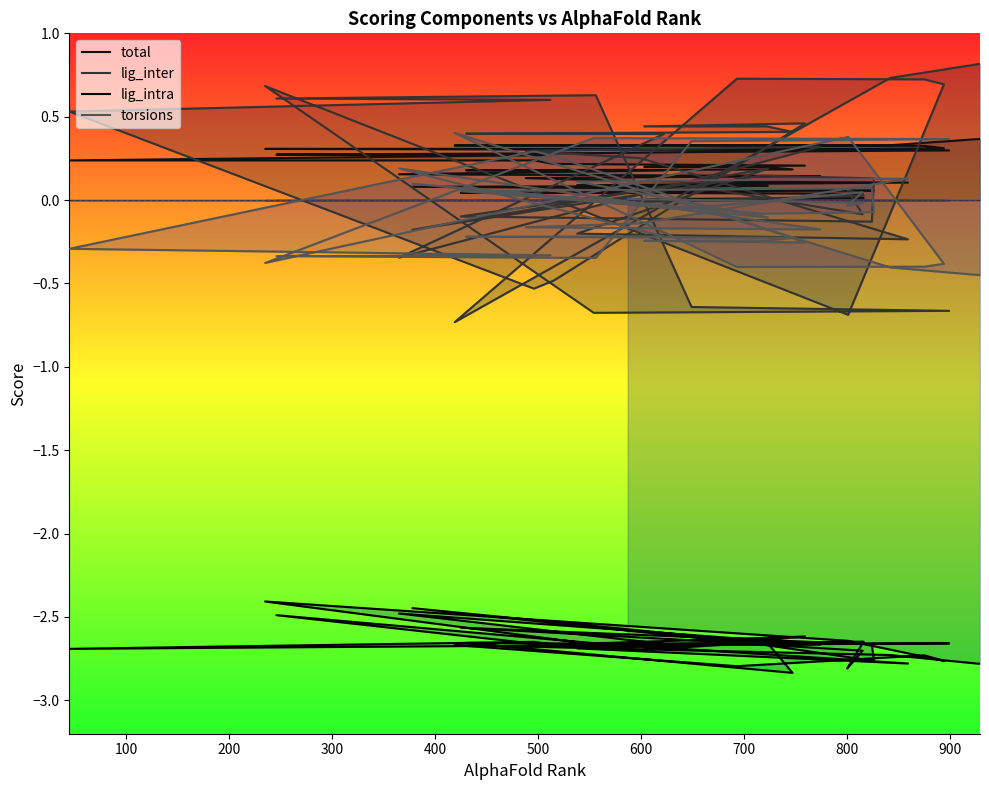

In torsions, how many points are lower than both neighbors (excluding endpoints)?

9